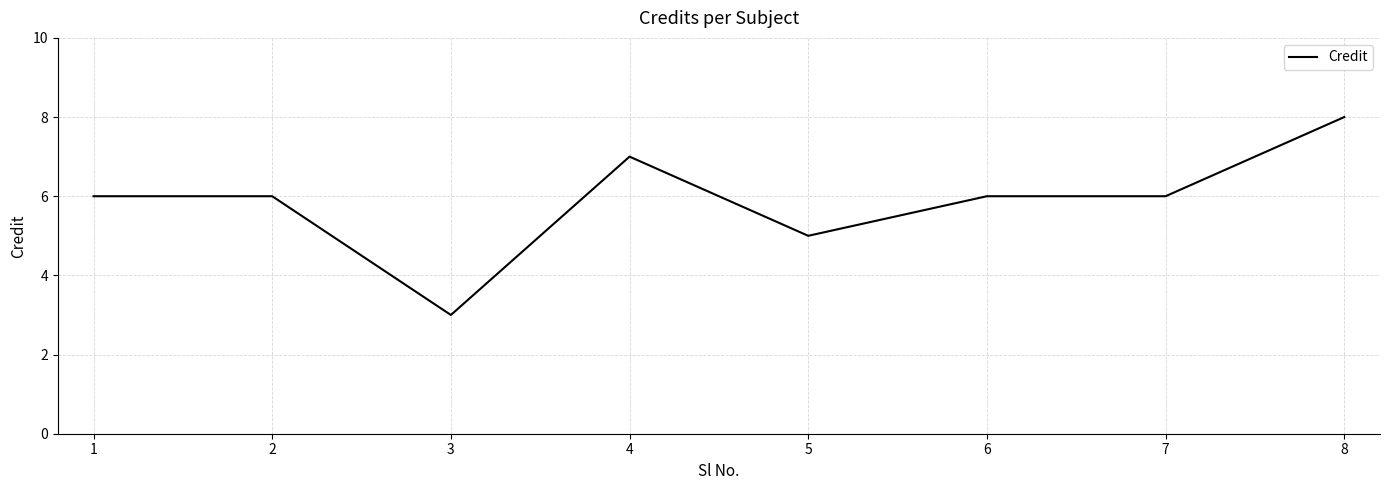

Reading right to left, extract all data points from this chart.

8=8	7=6	6=6	5=5	4=7	3=3	2=6	1=6